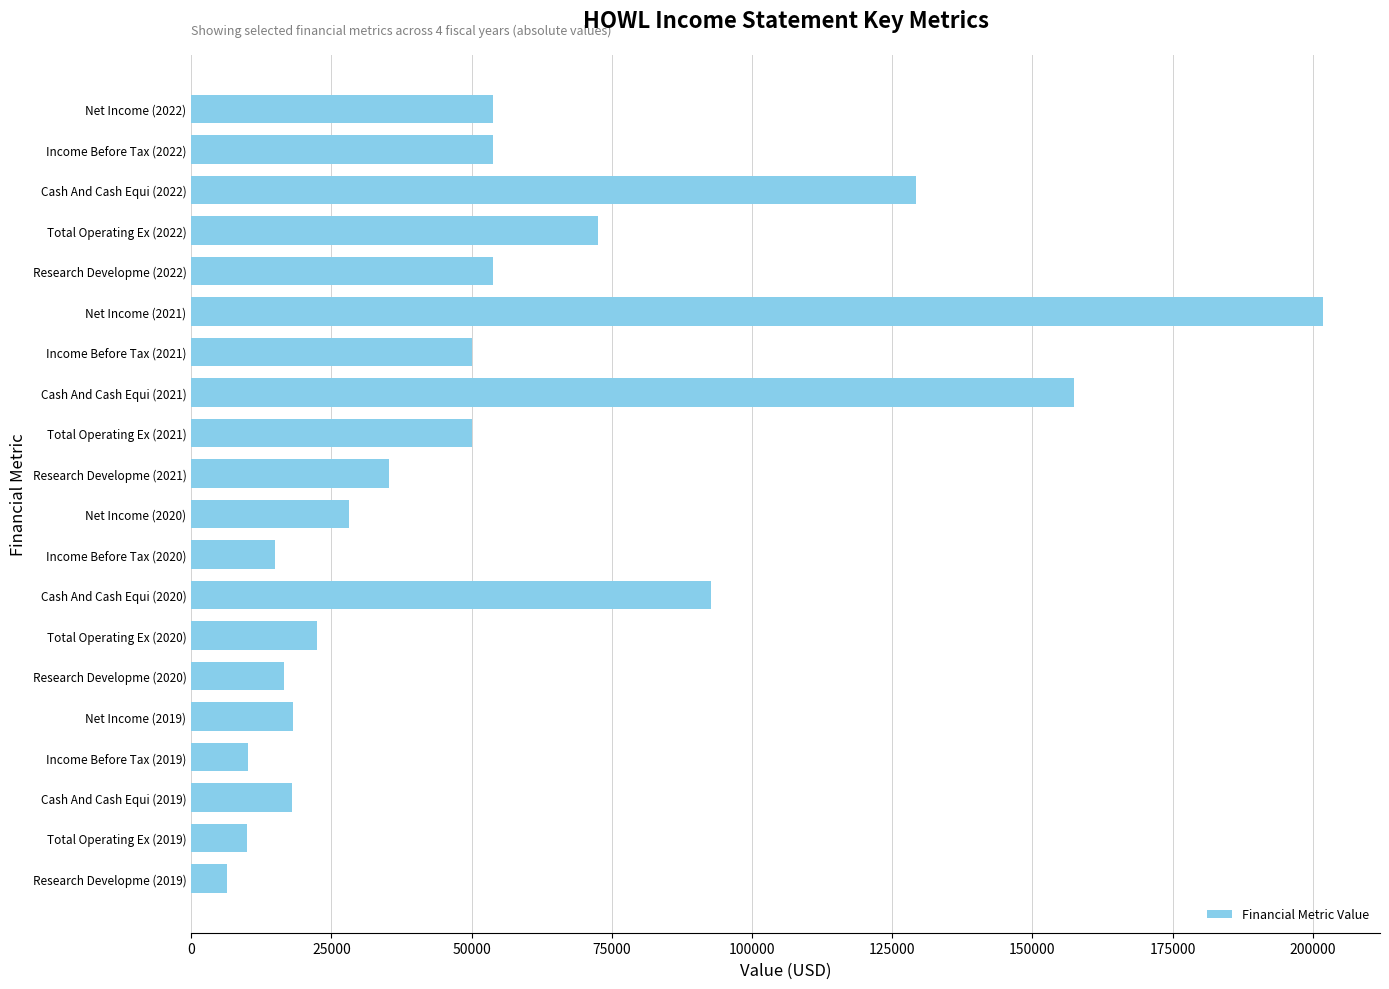

What is the difference between the second highest and second lowest values?

147600